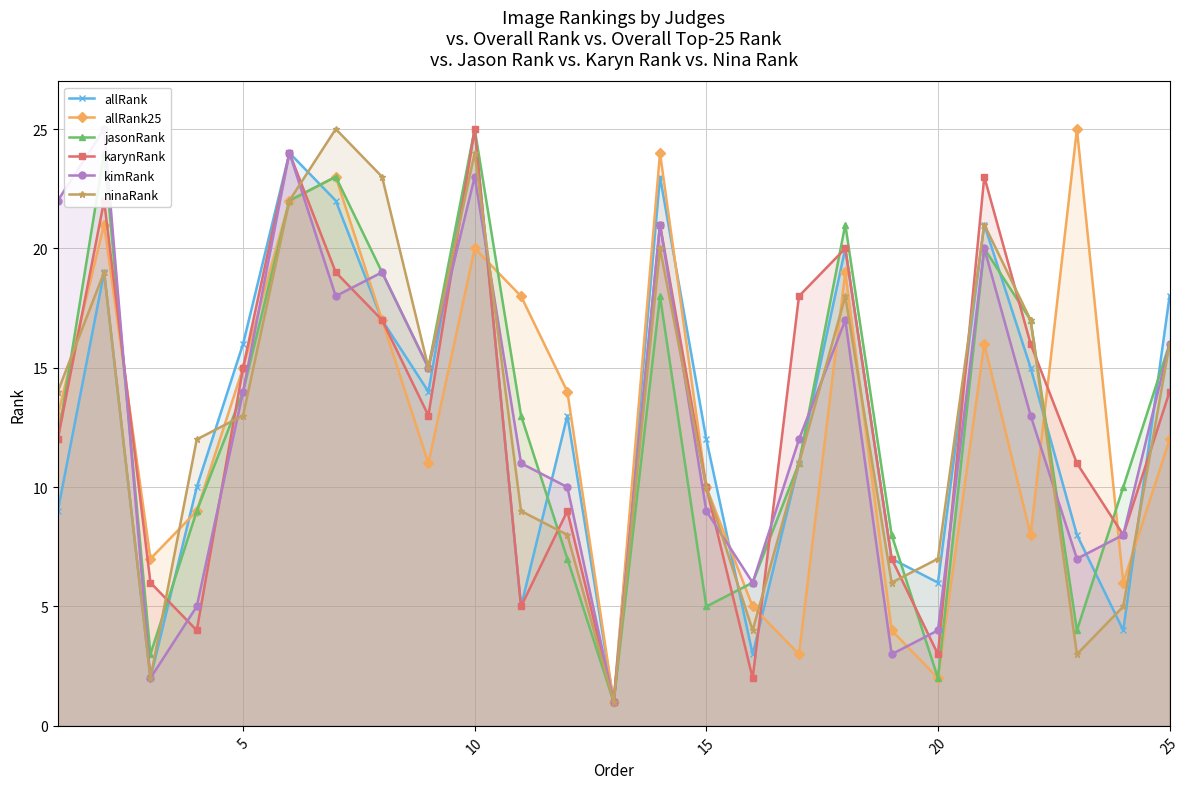

How many series are shown in this chart?

6